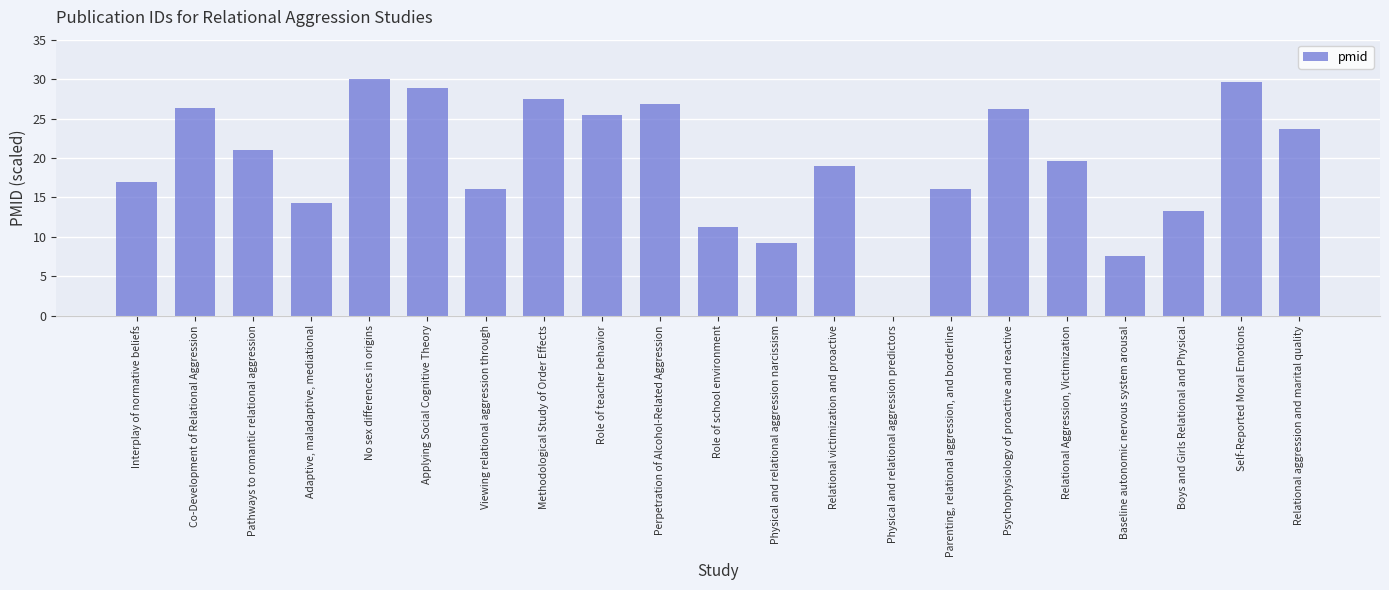

What is the approximate value at Role of teacher behavior?

25.5